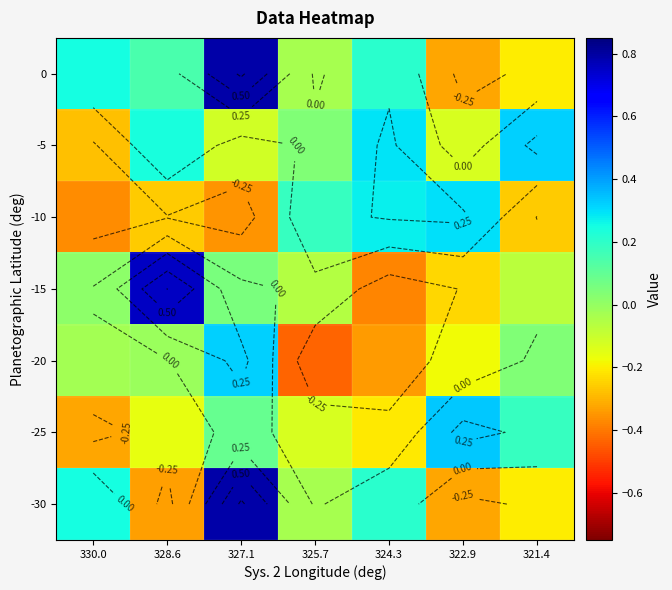

What is the difference between the -15 values at 324.3 and 321.4?

0.3